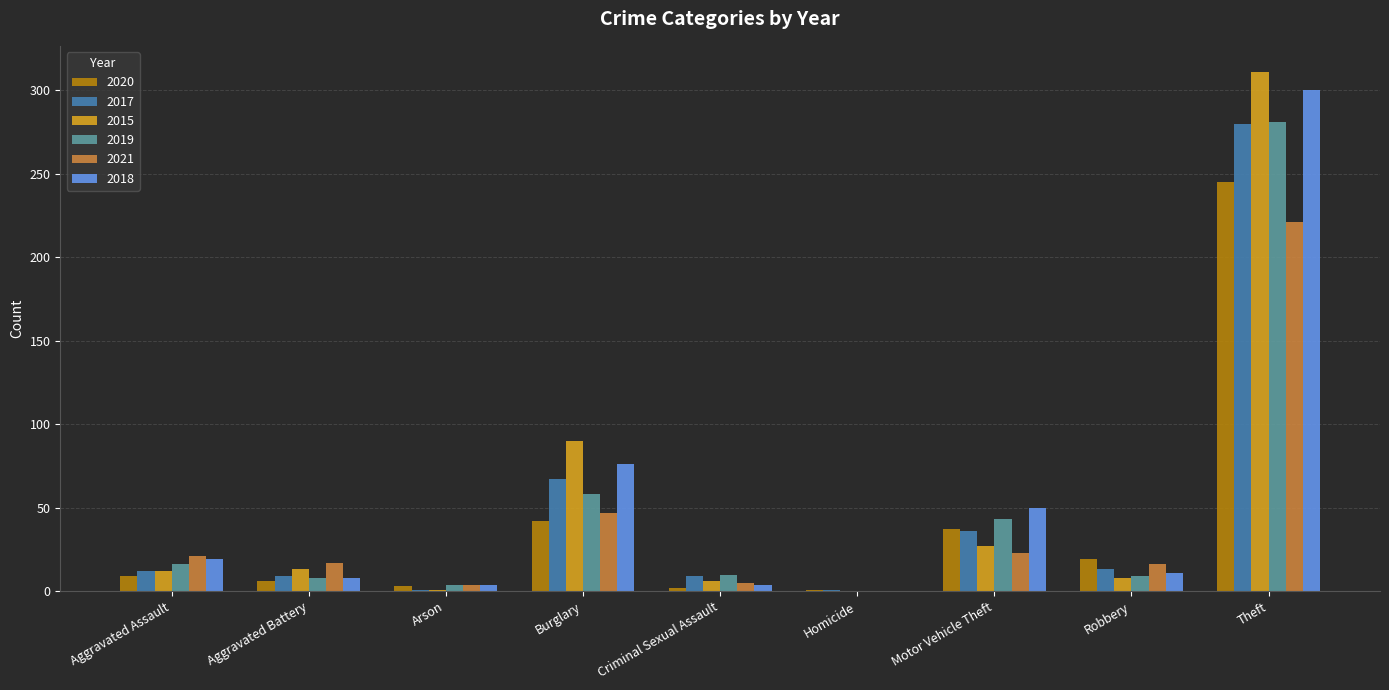

What is the sum of all 2021 values?

354